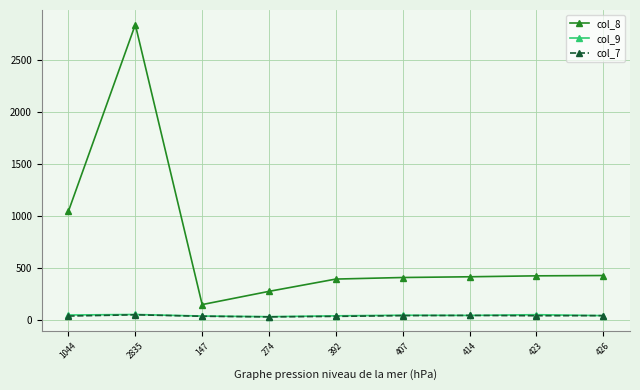

True or false: col_8 and col_7 intersect in this chart.

False